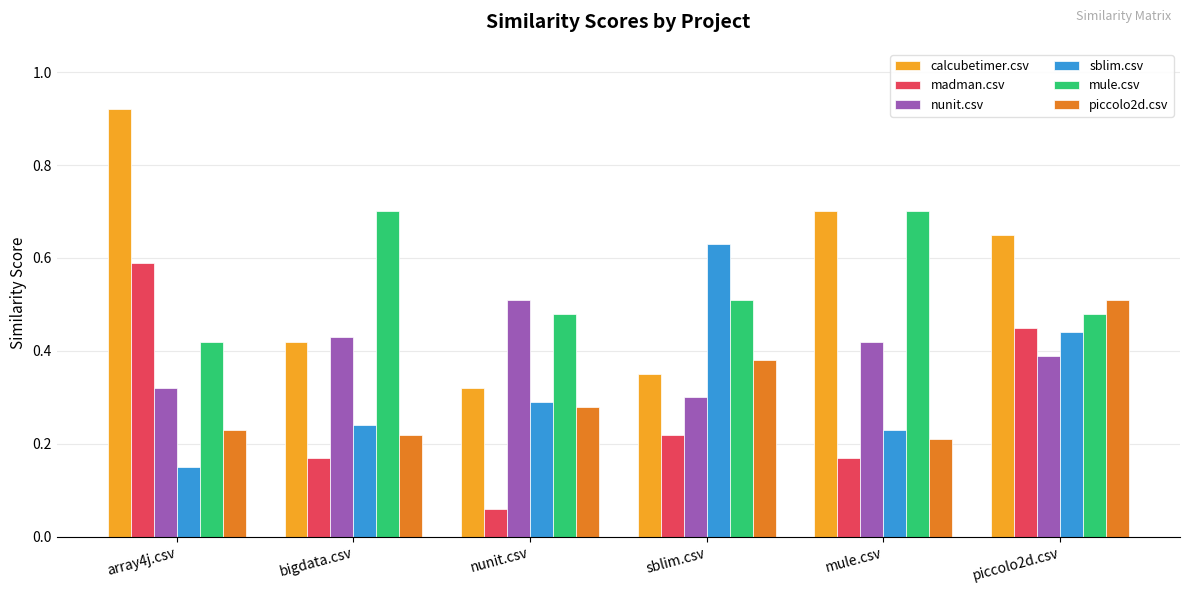

What is the spread (max minus min) of values at array4j.csv?

0.8